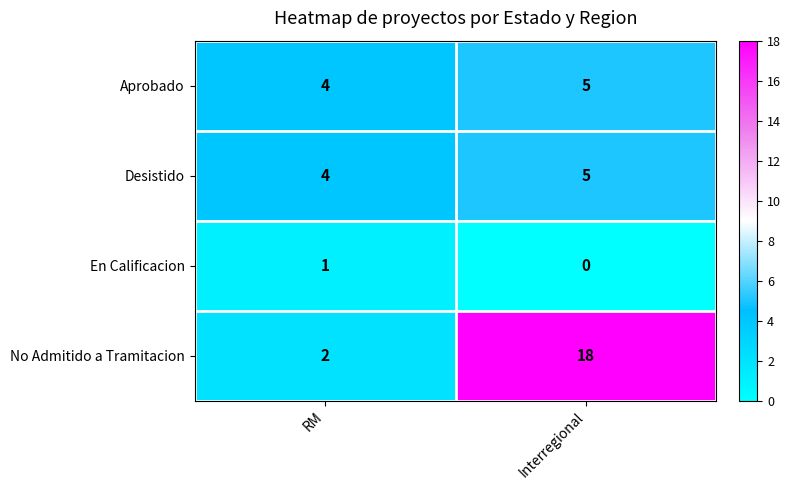

Which series has the largest range (max minus min)?

No Admitido a Tramitacion